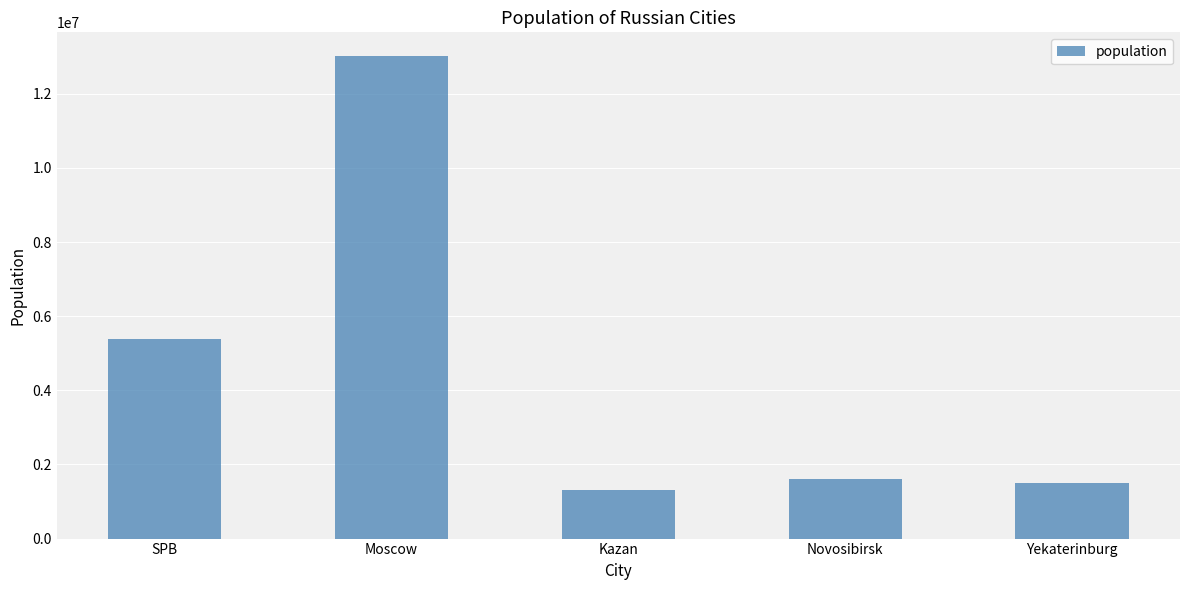

Which category has the lowest value across all series?

Kazan